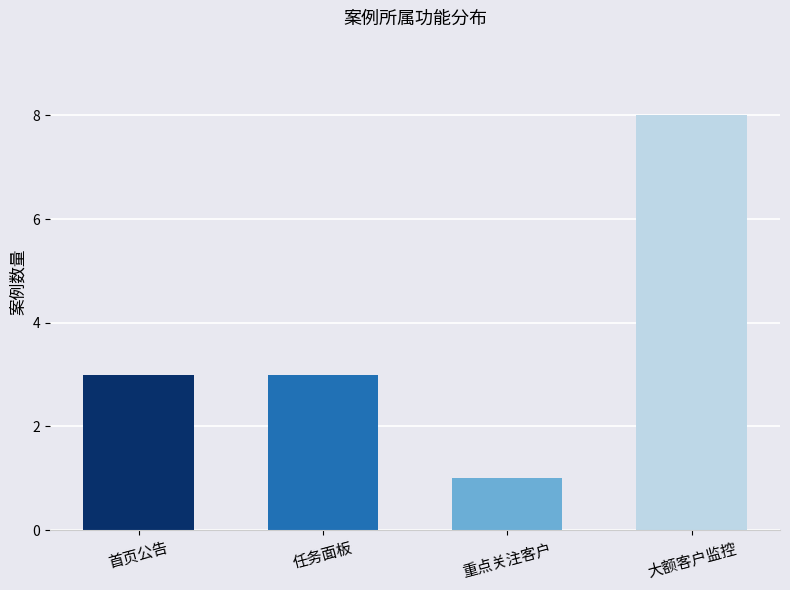

What is the greatest value displayed?

8